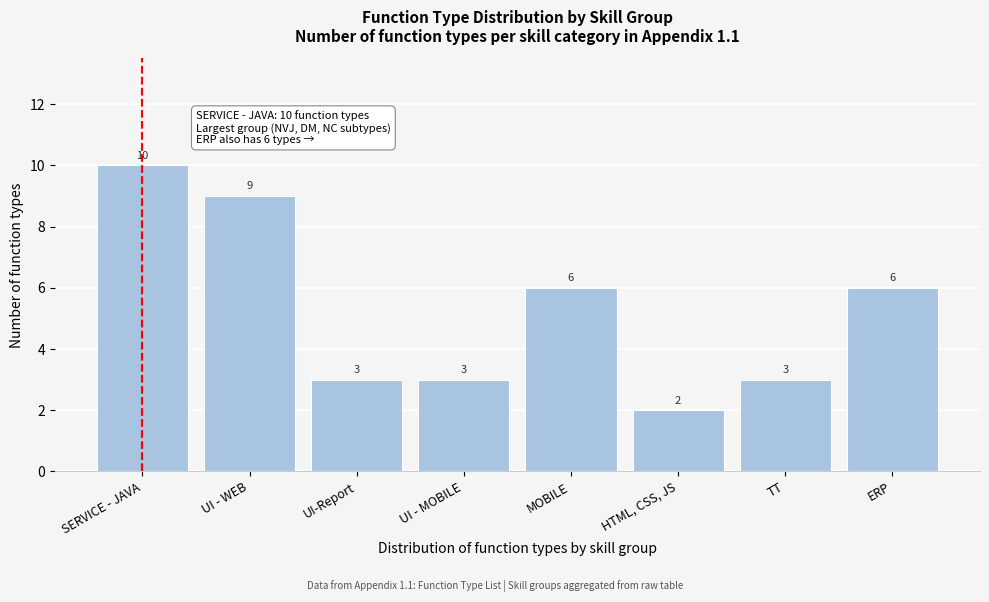

Reading right to left, what are all the values shown in this chart?

ERP=6	TT=3	HTML, CSS, JS=2	MOBILE=6	UI - MOBILE=3	UI-Report=3	UI - WEB=9	SERVICE - JAVA=10